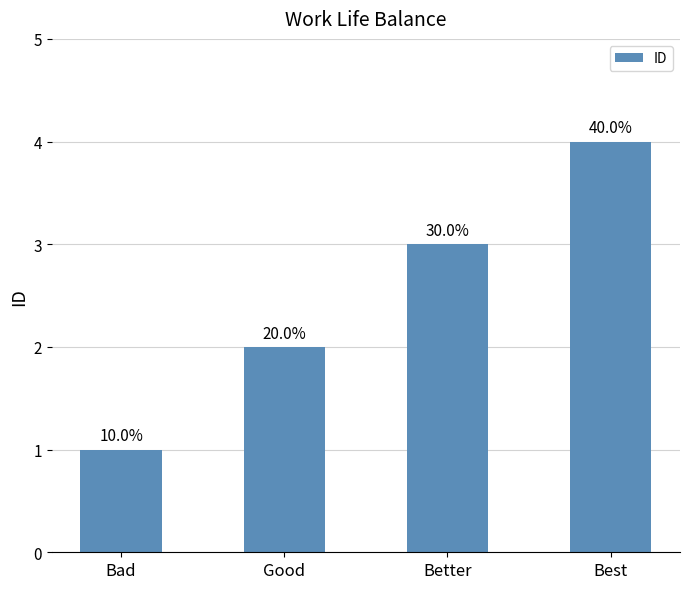

How many bars are there in total?

4